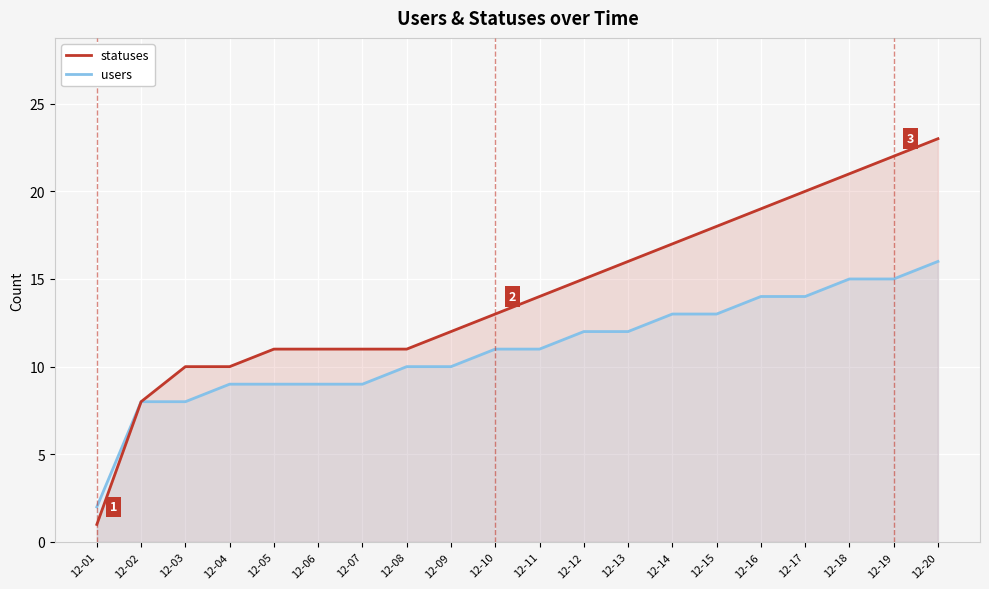

What are all the series names shown in the legend?

statuses, users